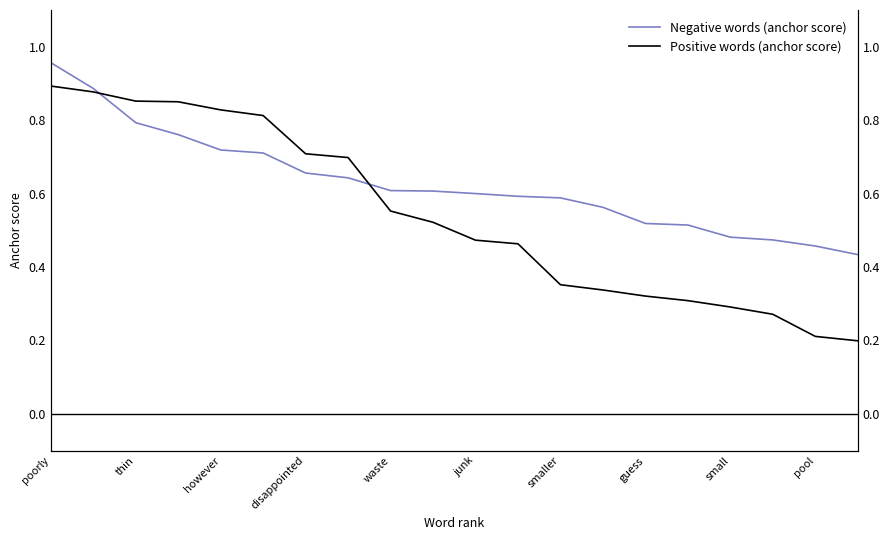

What is the difference between the maximum and second lowest values in the Negative words (anchor score) series?

0.5